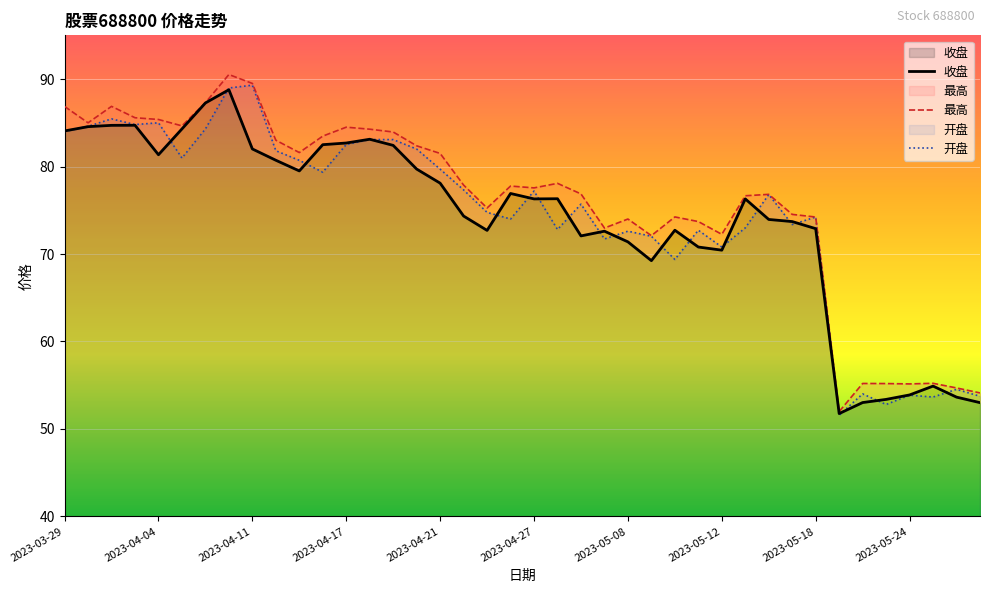

Between 2023-05-04 and 2023-05-05, which series saw the biggest shift?

开盘